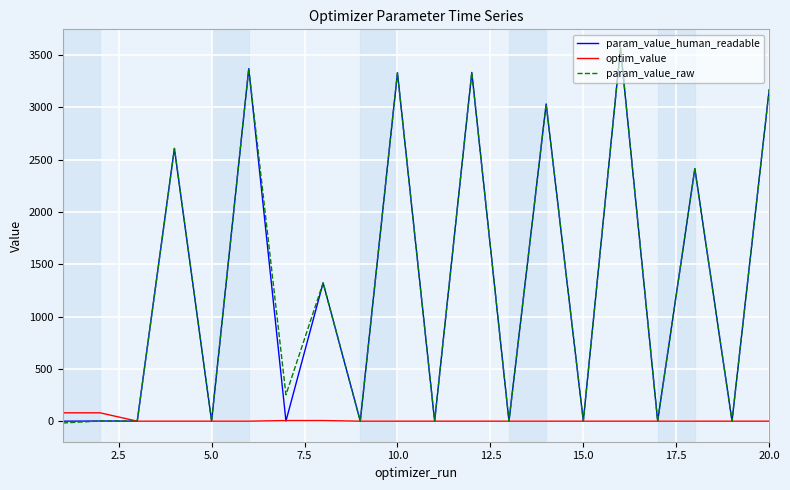

What is the greatest value displayed?

3566.2